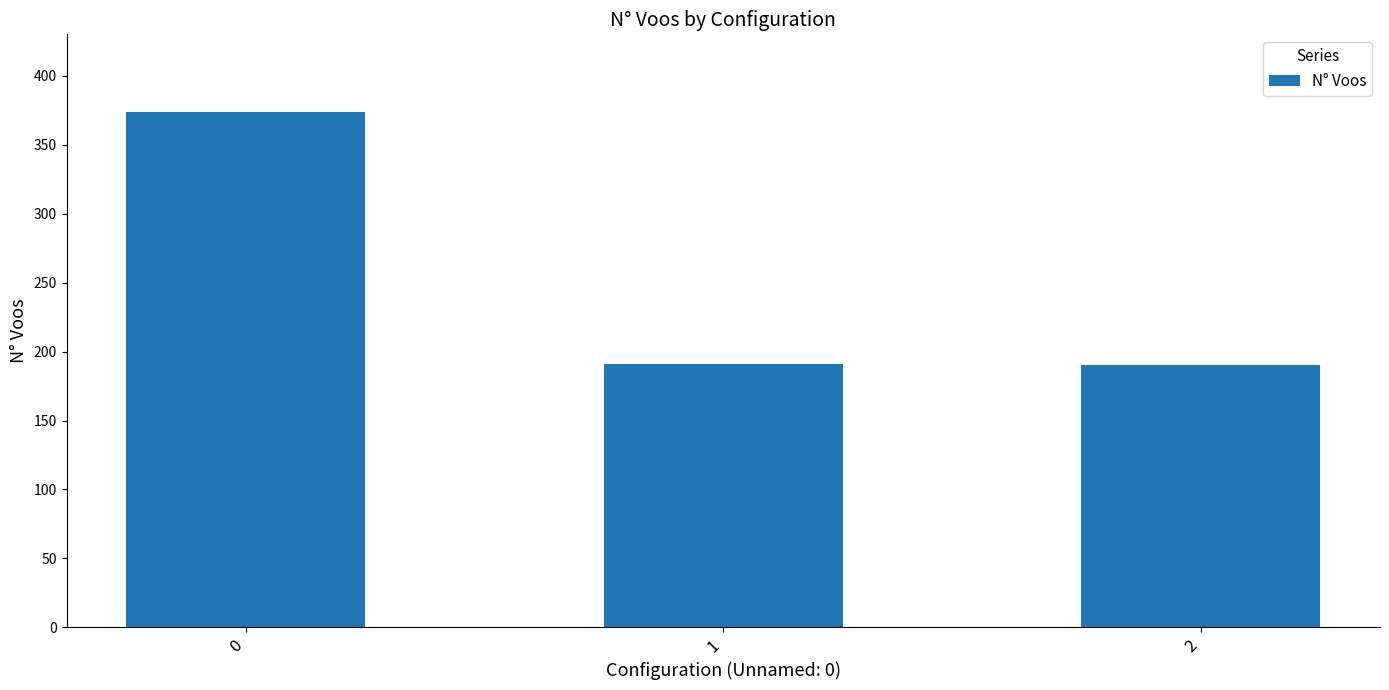

The chart shows a value of 374 at 0. True or false?

True